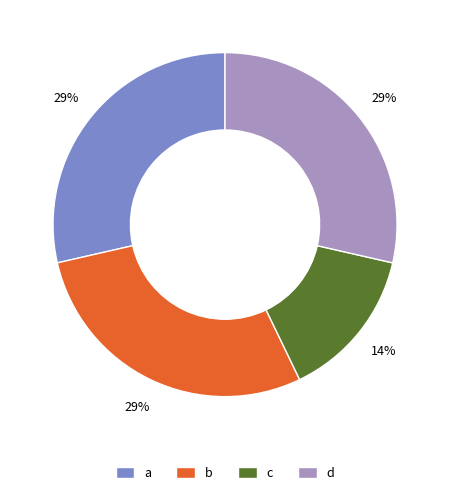

Does any single category account for the majority?

No